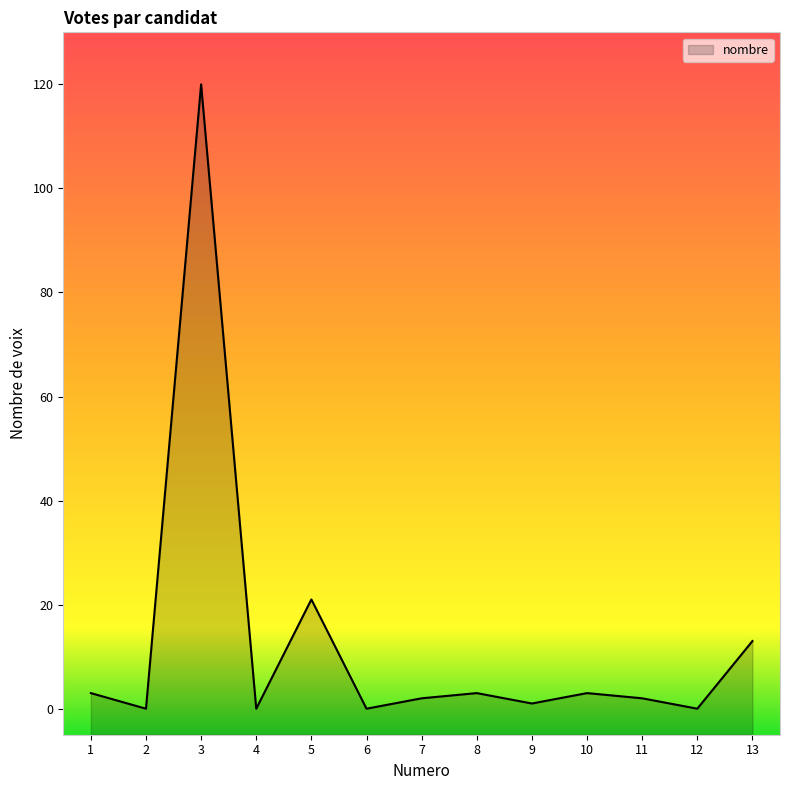

Reading left to right, extract all data points from this chart.

1=3	2=0	3=120	4=0	5=21	6=0	7=2	8=3	9=1	10=3	11=2	12=0	13=13